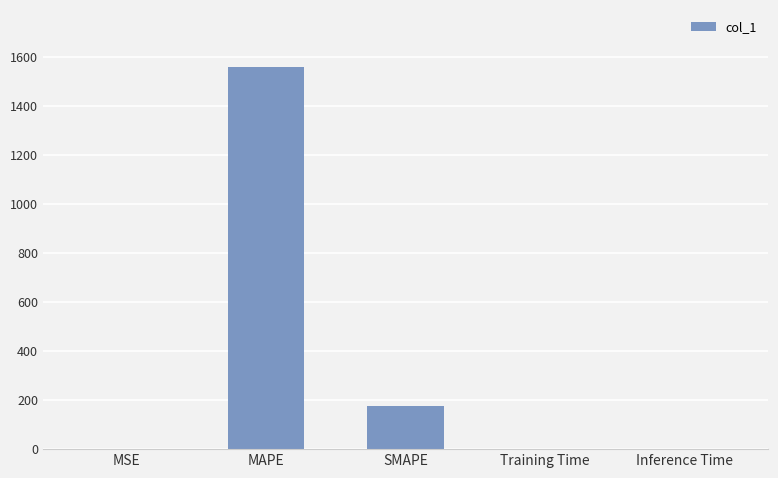

What is the change in value from MSE to SMAPE?

+177.2